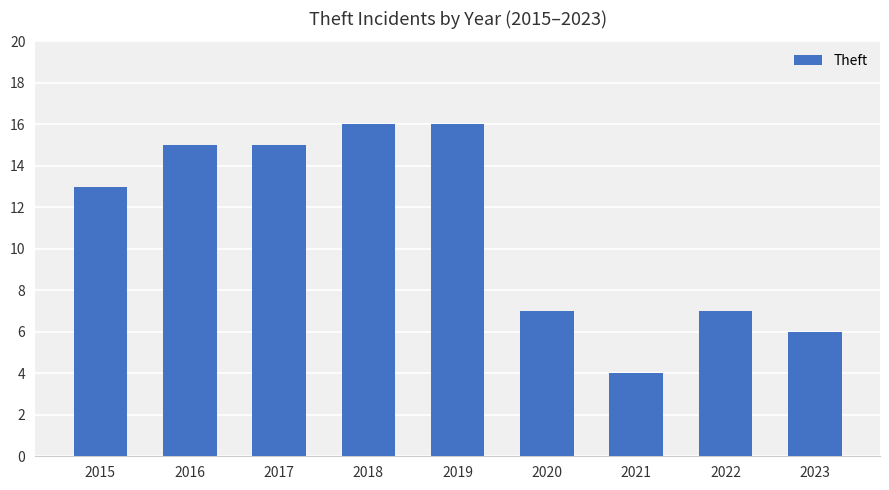

What is the difference between the values at 2022 and 2019?

9